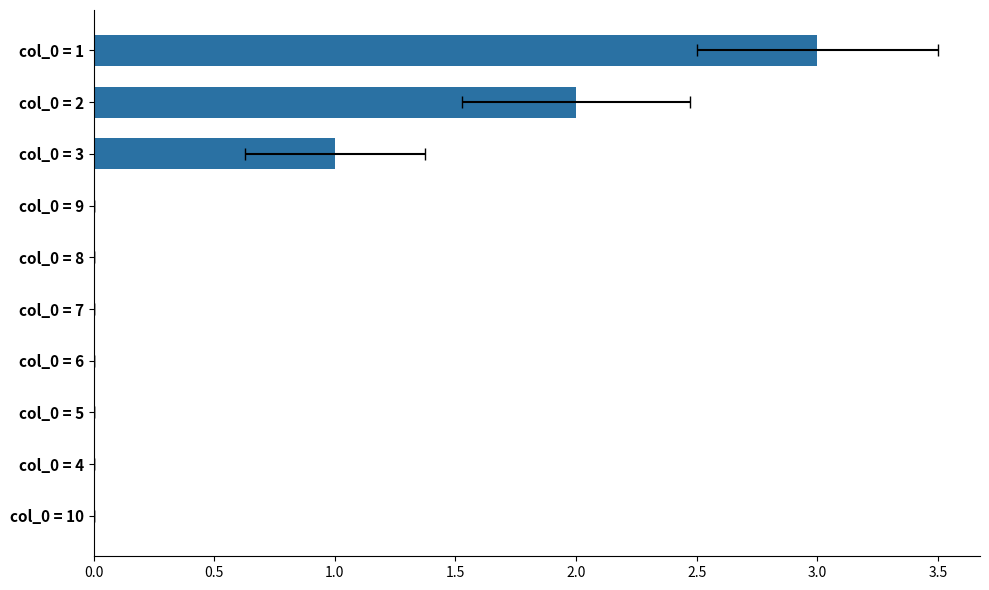

The chart shows a value of 3 at col_0 = 2. True or false?

False